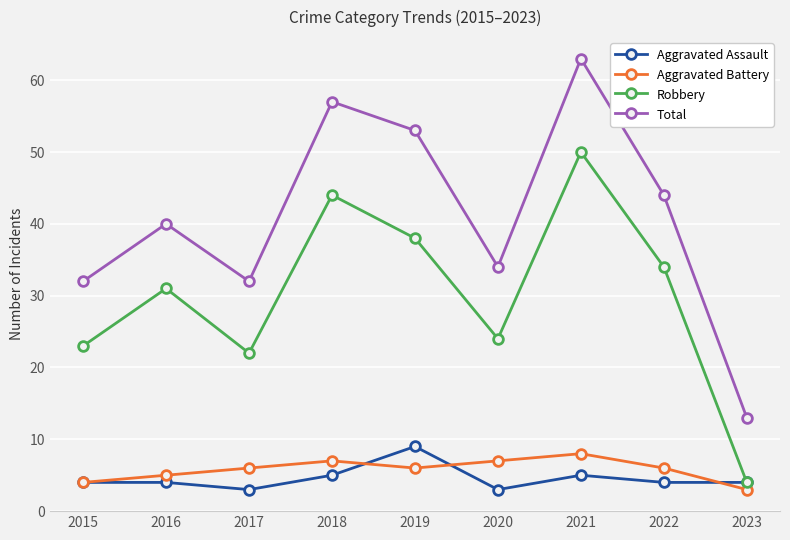

True or false: Total and Robbery cross at least once.

False